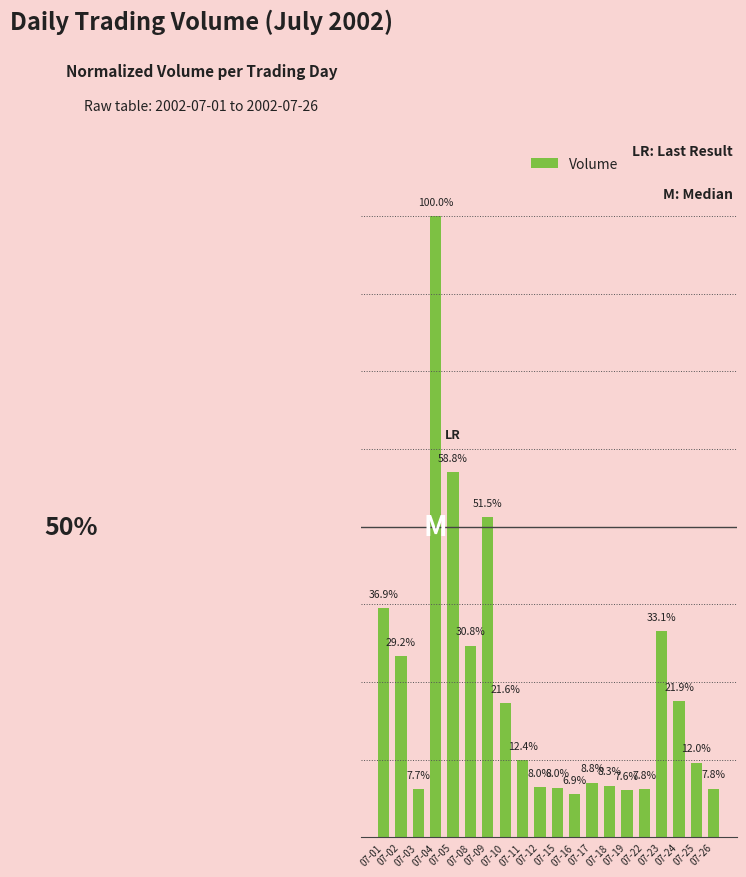

What is the change in value from 07-16 to 07-22?

+0.8